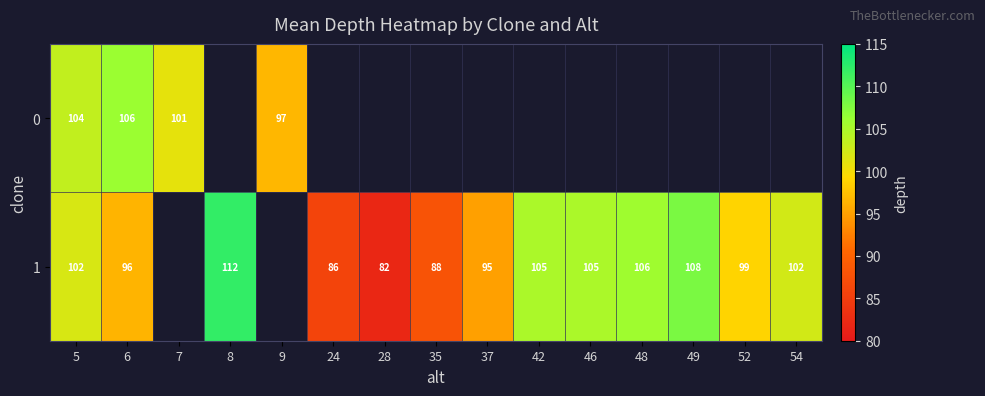

Rank the series at 5 from lowest to highest value.

1, 0